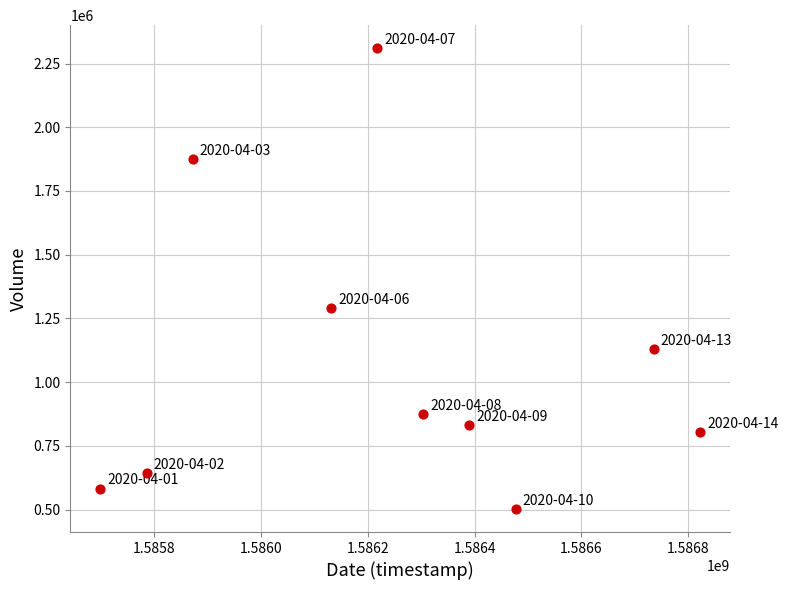

What Y value in the scatter plot is closest to 1406150?

1290400